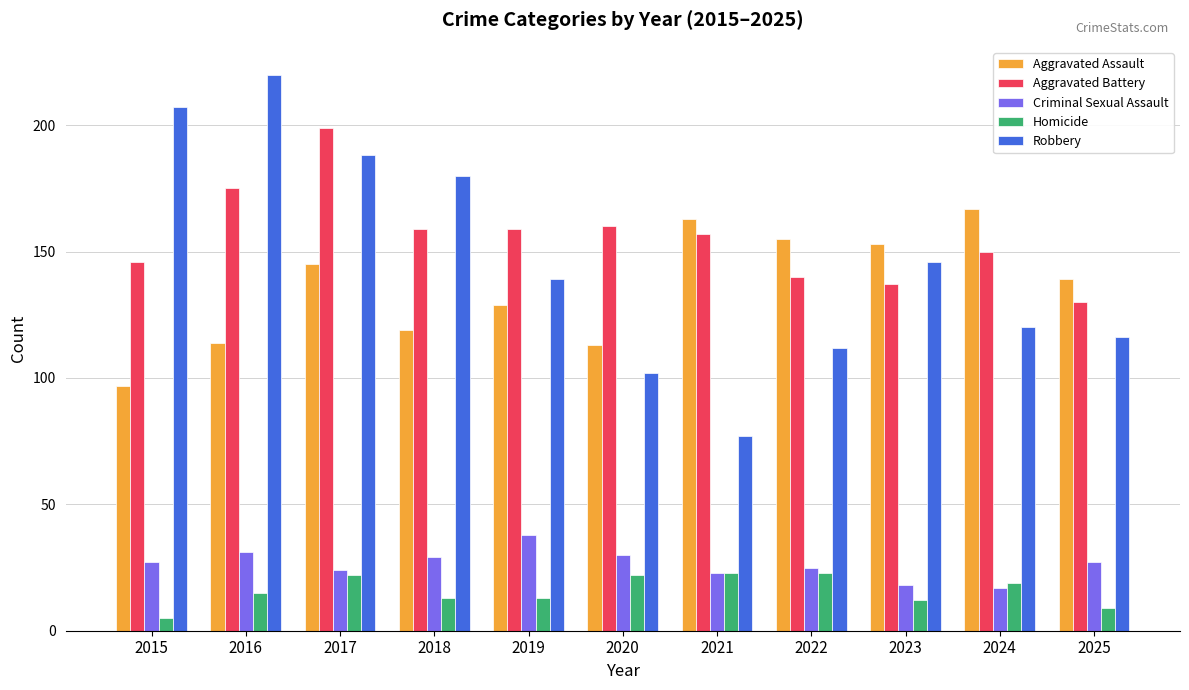

What is the difference between the Homicide values at 2022 and 2016?

8